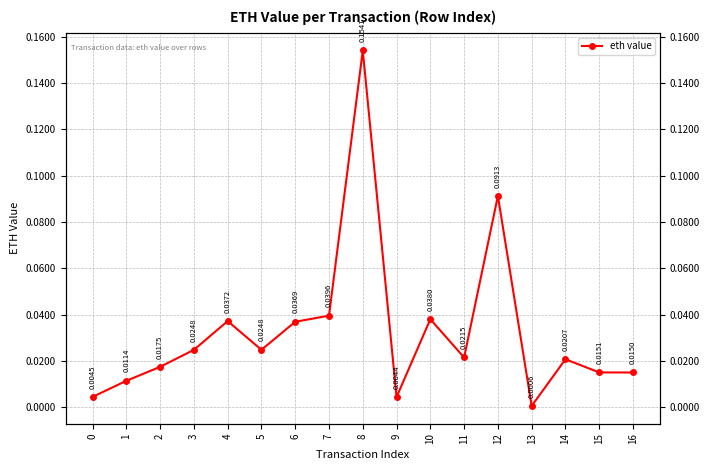

At which category does the chart reach its minimum across all series?

13